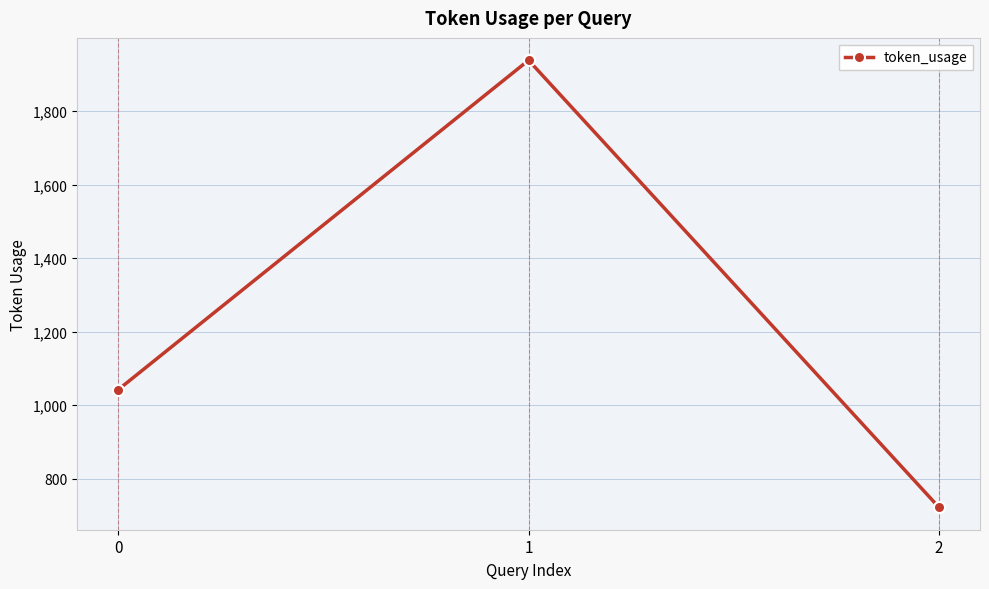

What is the difference between the maximum and minimum values?

1216